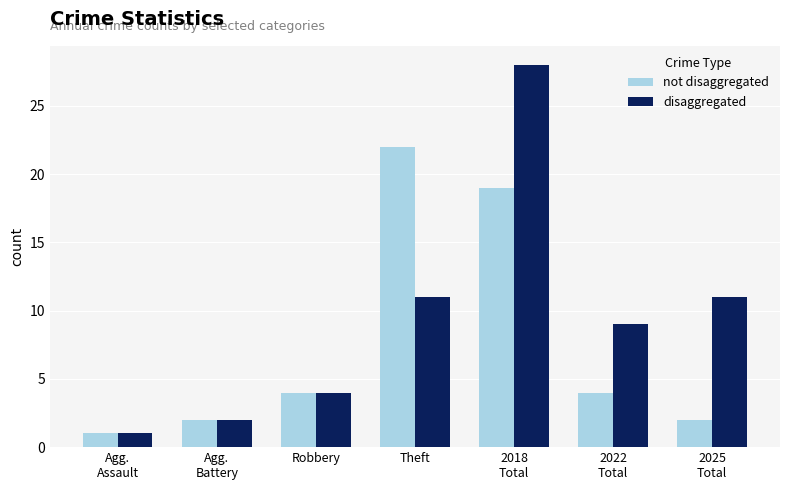

Reading right to left, extract all data points from this chart.

not disaggregated: 2025
Total=2	2022
Total=4	2018
Total=19	Theft=22	Robbery=4	Agg.
Battery=2	Agg.
Assault=1
disaggregated: 2025
Total=11	2022
Total=9	2018
Total=28	Theft=11	Robbery=4	Agg.
Battery=2	Agg.
Assault=1